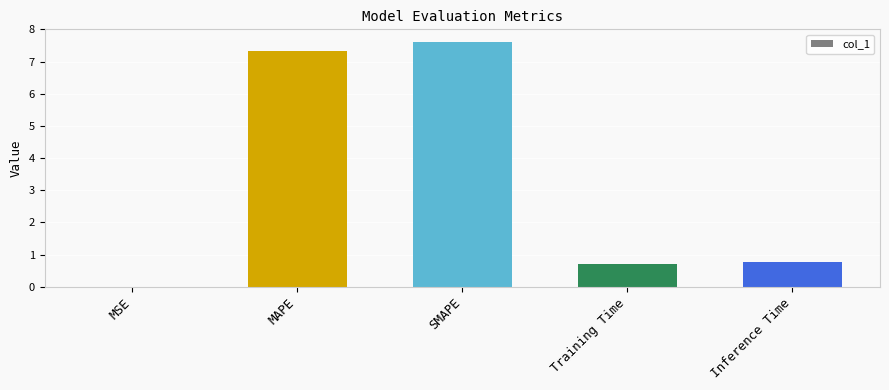

True or false: the data shows 0.4 at Inference Time.

False